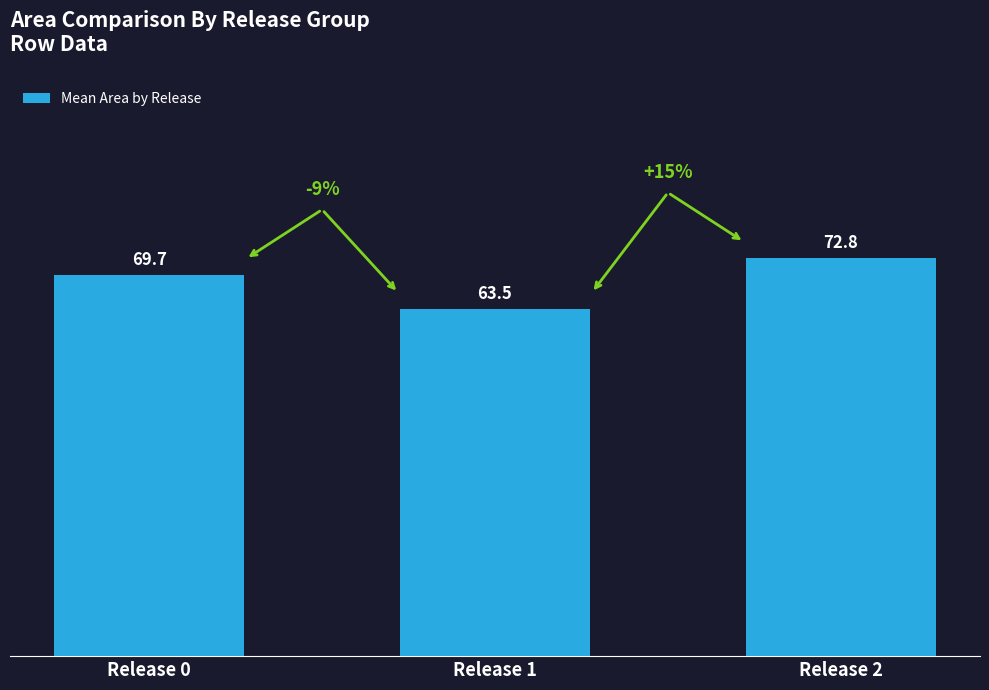

Count the number of data series in this chart.

1